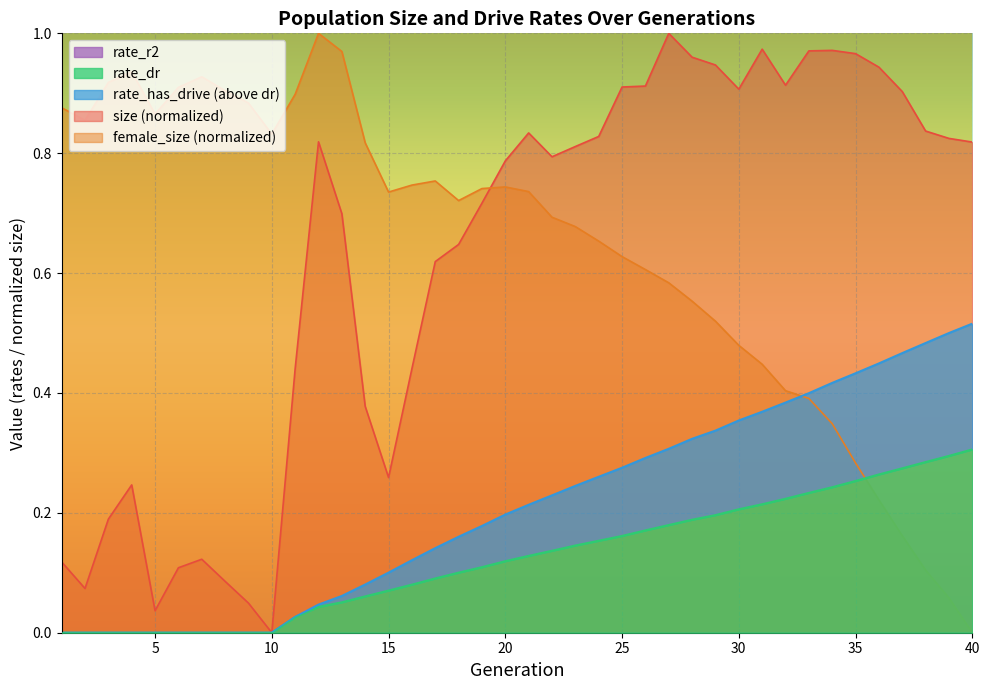

At which category is the sum across all series the highest?

27